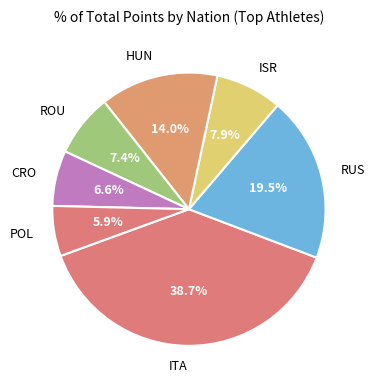

Does HUN represent more than half of the total?

No